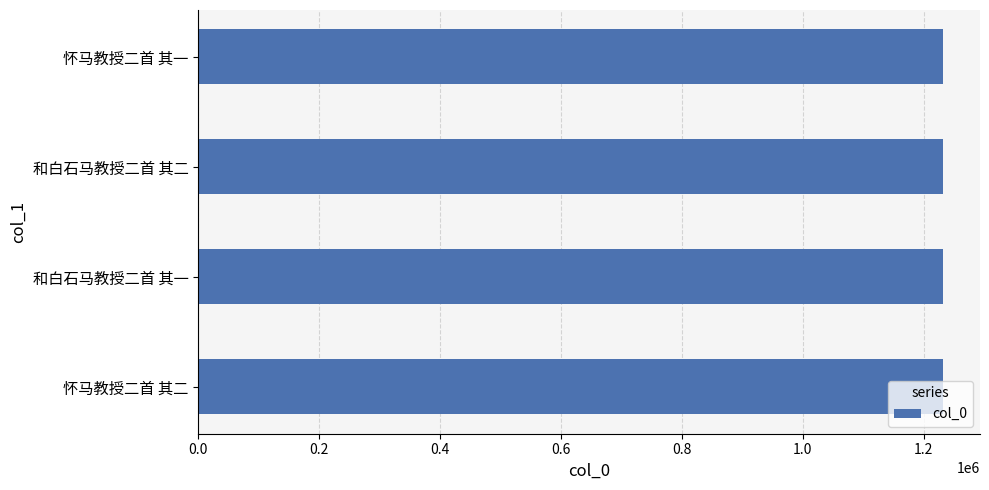

What is the sum of the values at 和白石马教授二首 其二 and 和白石马教授二首 其一?

2462959